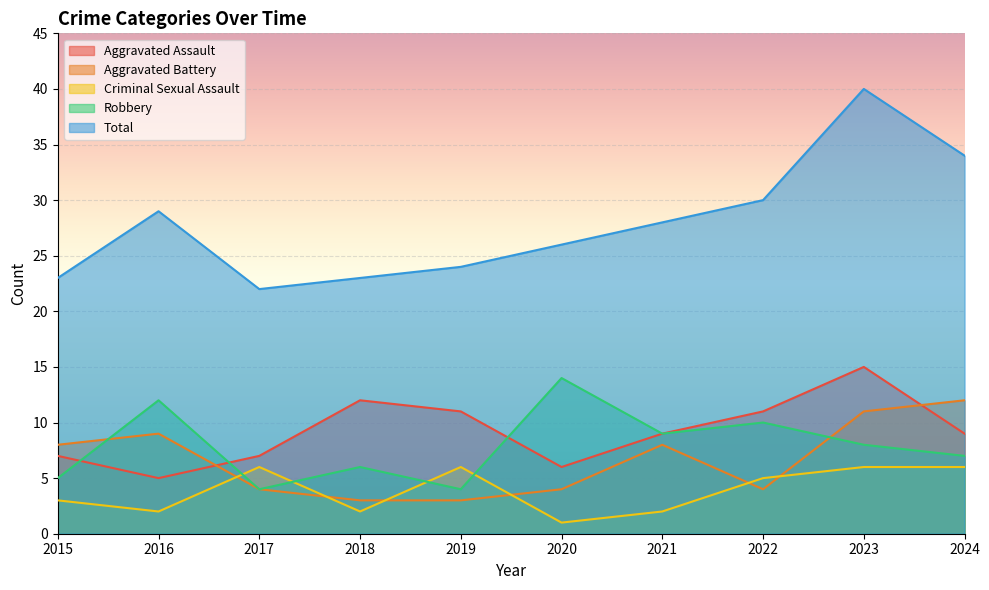

Which has a higher value, 2024 or 2021?

2024